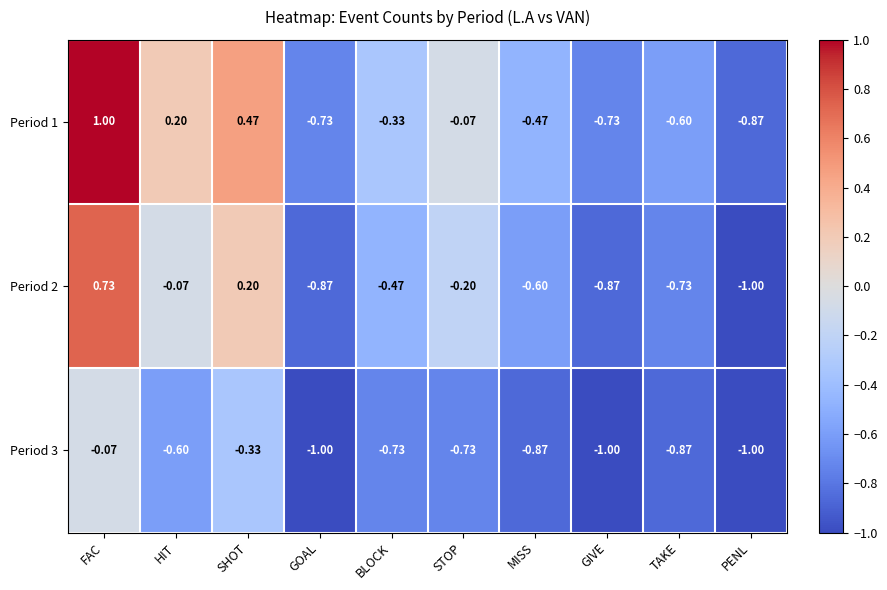

At how many categories does at least one series exceed 0?

3